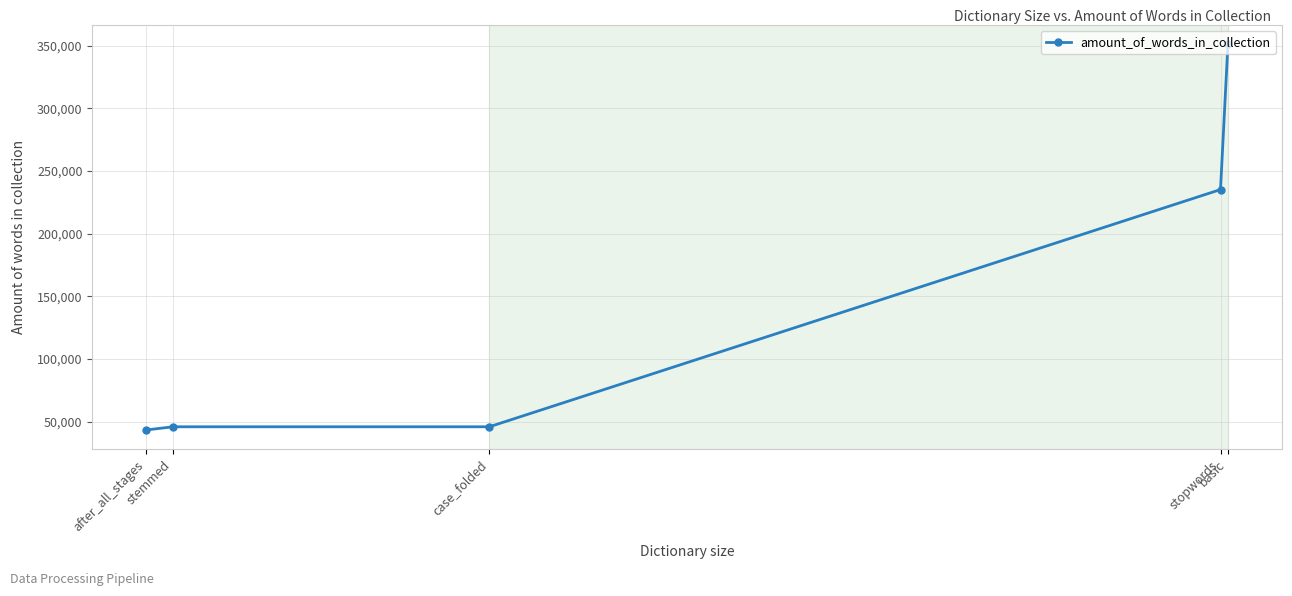

How many lines are shown in the chart?

1